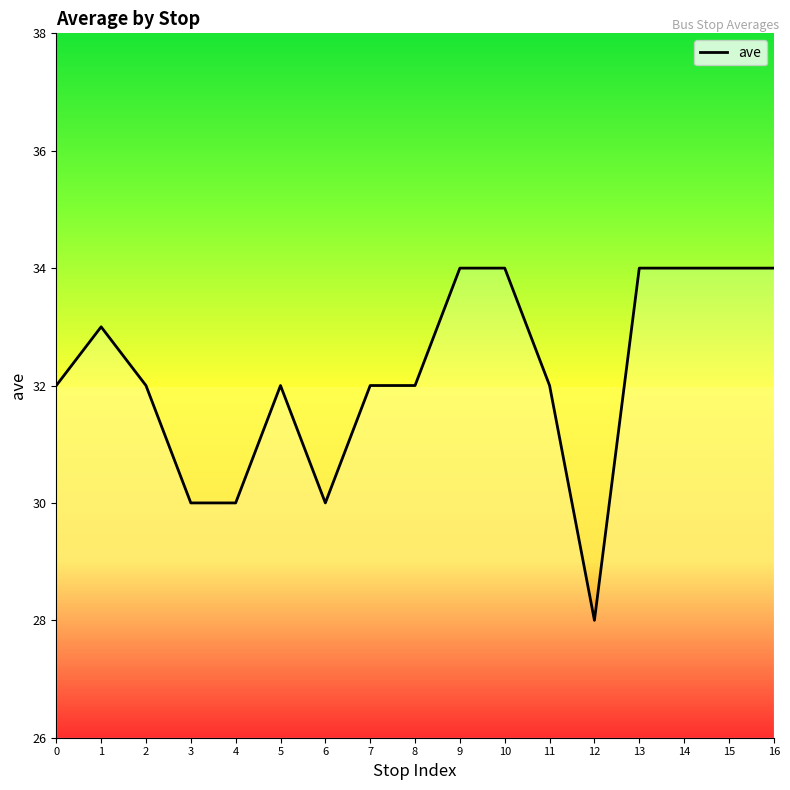

What value does the data have at 8?

32